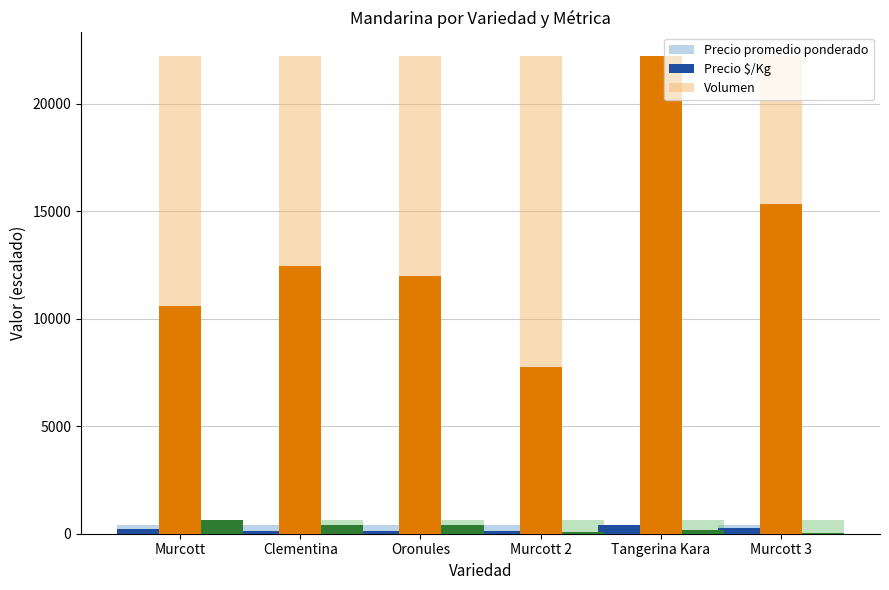

Is the value of Precio $/Kg at Oronules greater than the value of Volumen at Murcott 3?

Yes